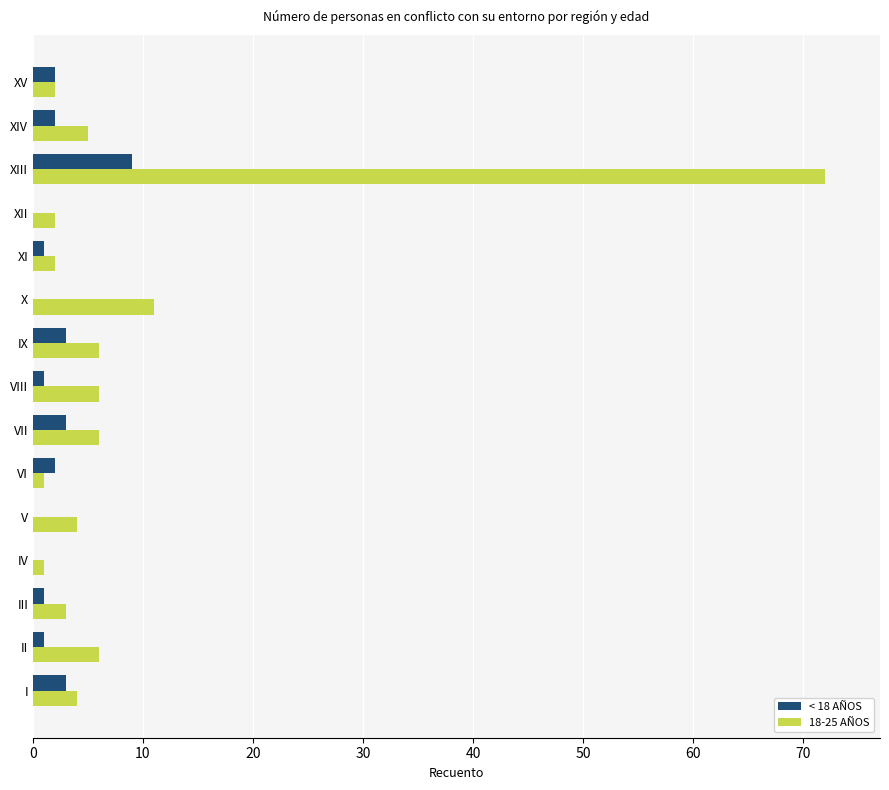

What is the sum of all 18-25 AÑOS values?

131